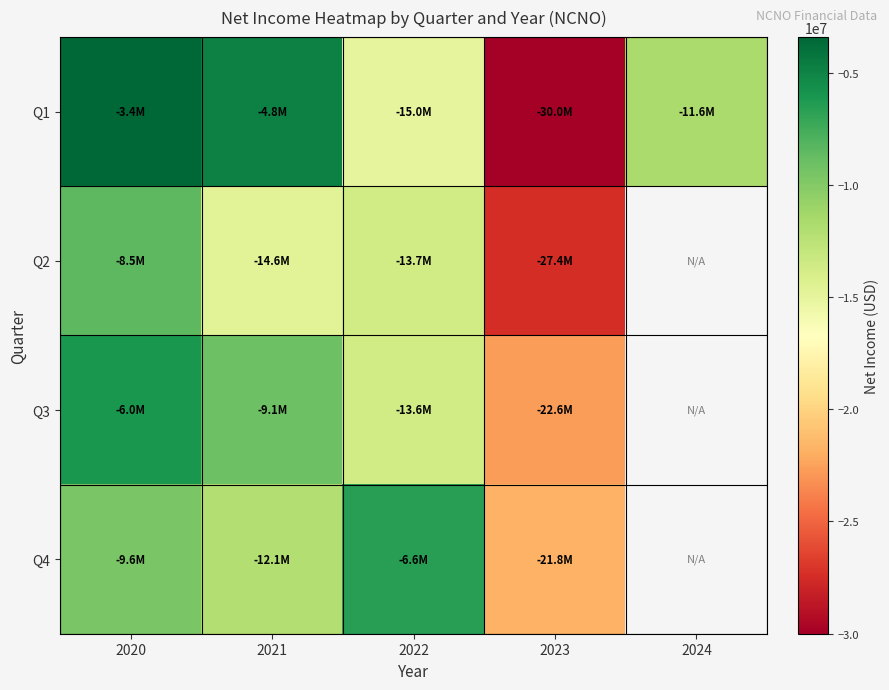

Between 2022 and 2024, which series saw the biggest shift?

Q1